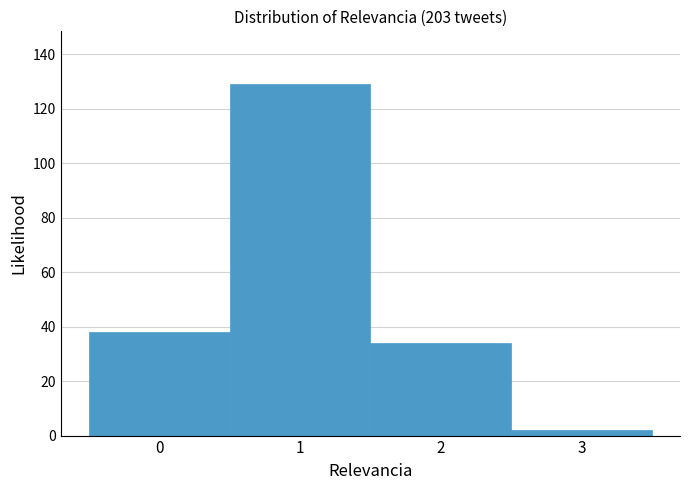

Reading left to right, list every bar in this chart as the range it spans on the x-axis followed by its height. The values are not printed on the chart, so give them approximately, as read against the axis.

-0.5 to 0.5: 38
0.5 to 1.5: 130
1.5 to 2.5: 34
2.5 to 3.5: 2